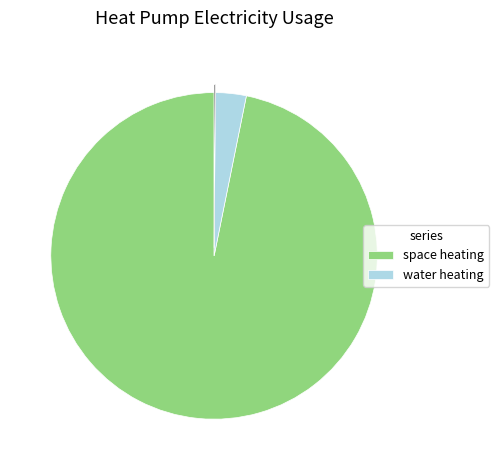

Is there any slice that represents more than half of the pie?

Yes